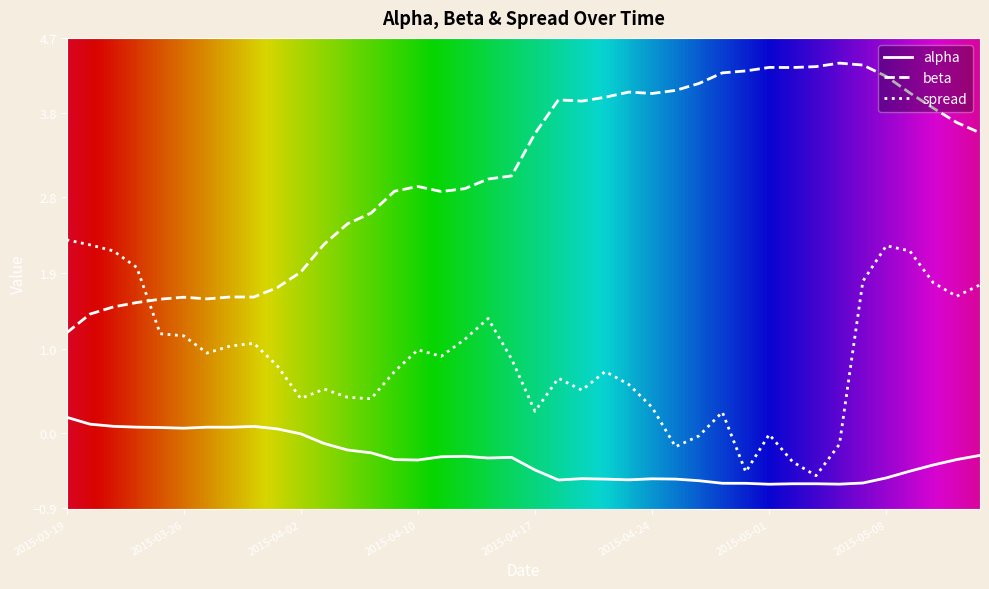

True or false: alpha and spread cross at least once.

False